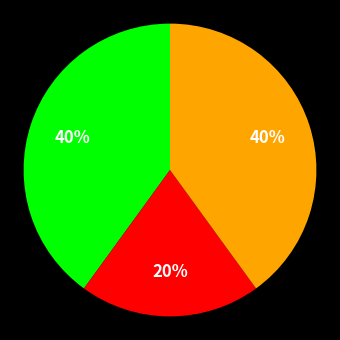

Is there any slice that represents more than half of the pie?

No